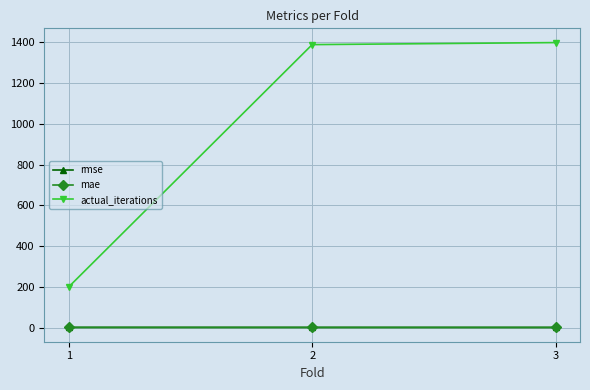

What is the value of the actual_iterations point at the 3rd from the left?

1398.0